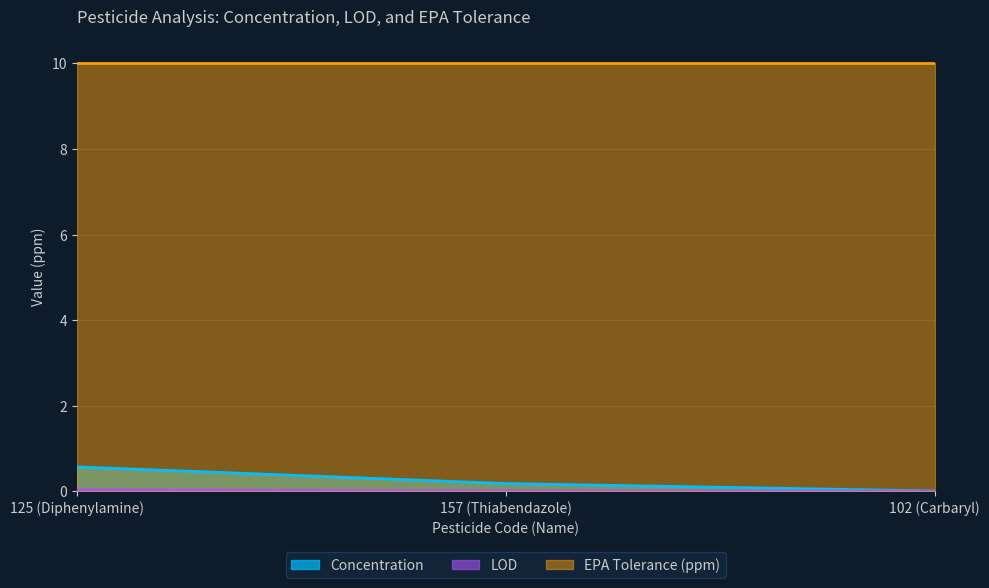

What position from the right is 157 (Thiabendazole)?

2